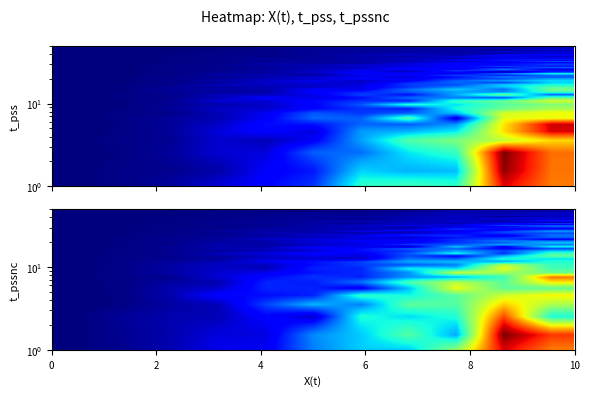

List the series in order of their overall mean, lowest first.

t_pssnc, t_pss